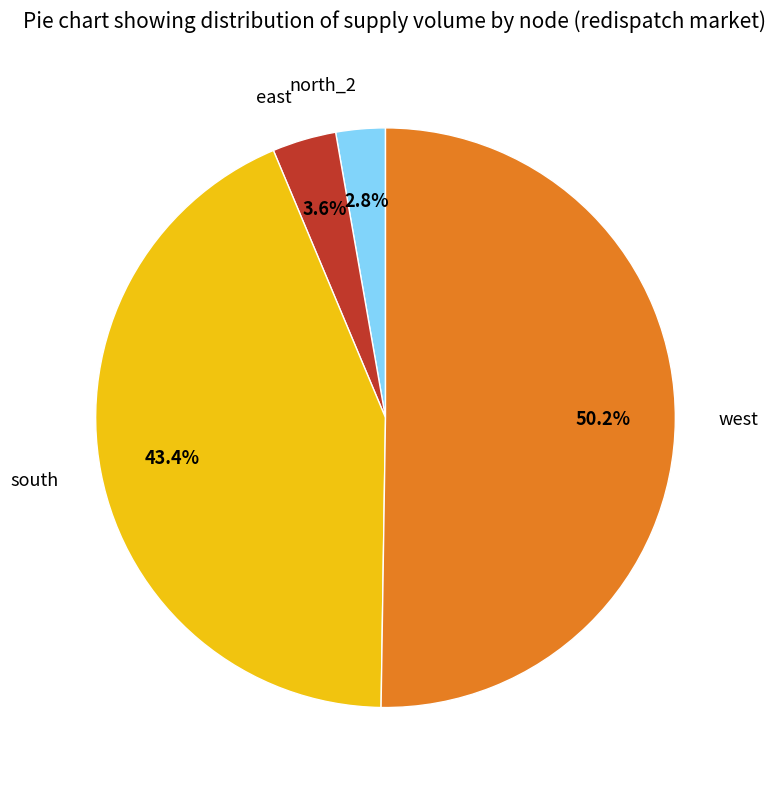

Which category accounts for the majority?

west